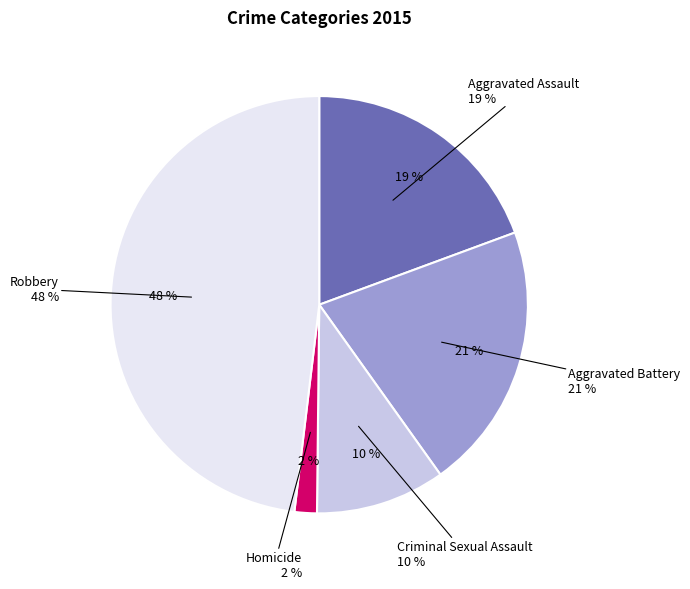

To the nearest percent, what portion does Criminal Sexual Assault represent?

10%